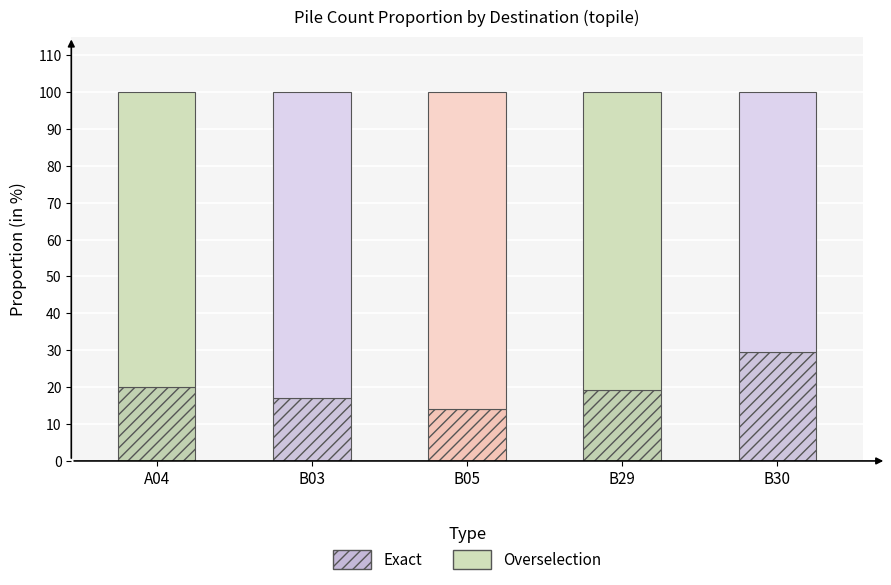

What is the difference between the maximum and second lowest values in the Exact series?

12.5